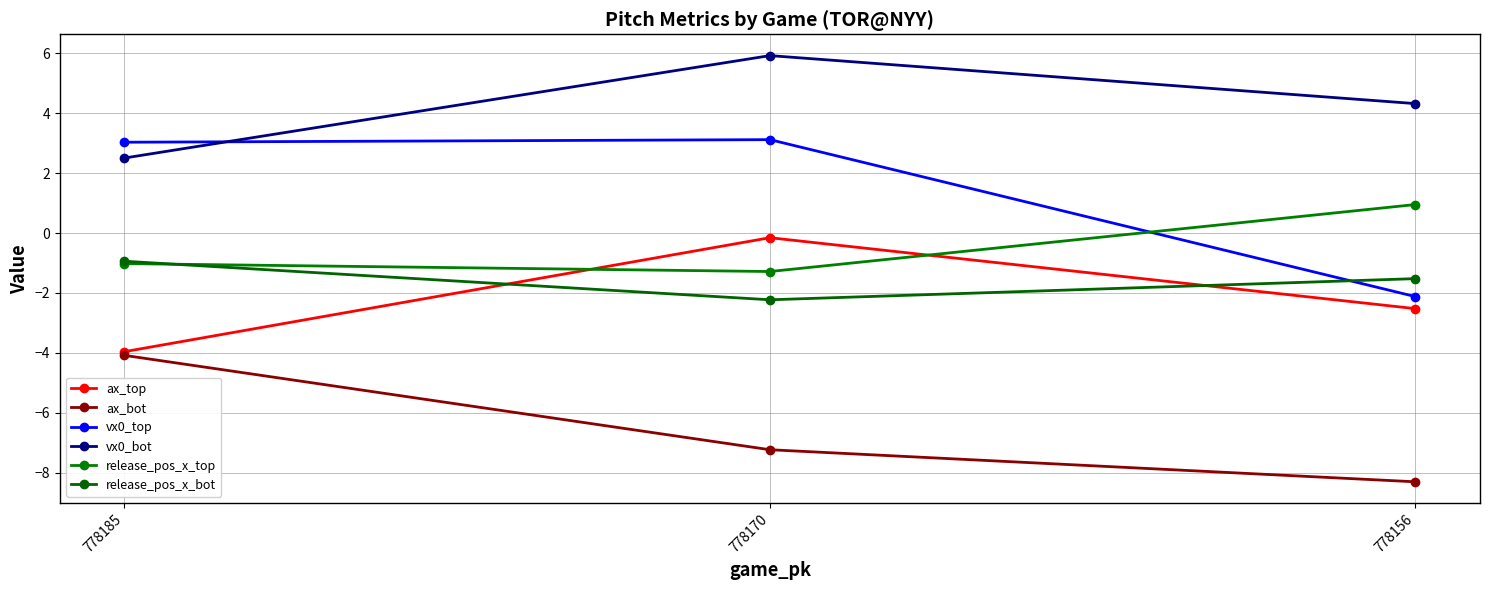

What is the average value of the vx0_bot series?

4.2